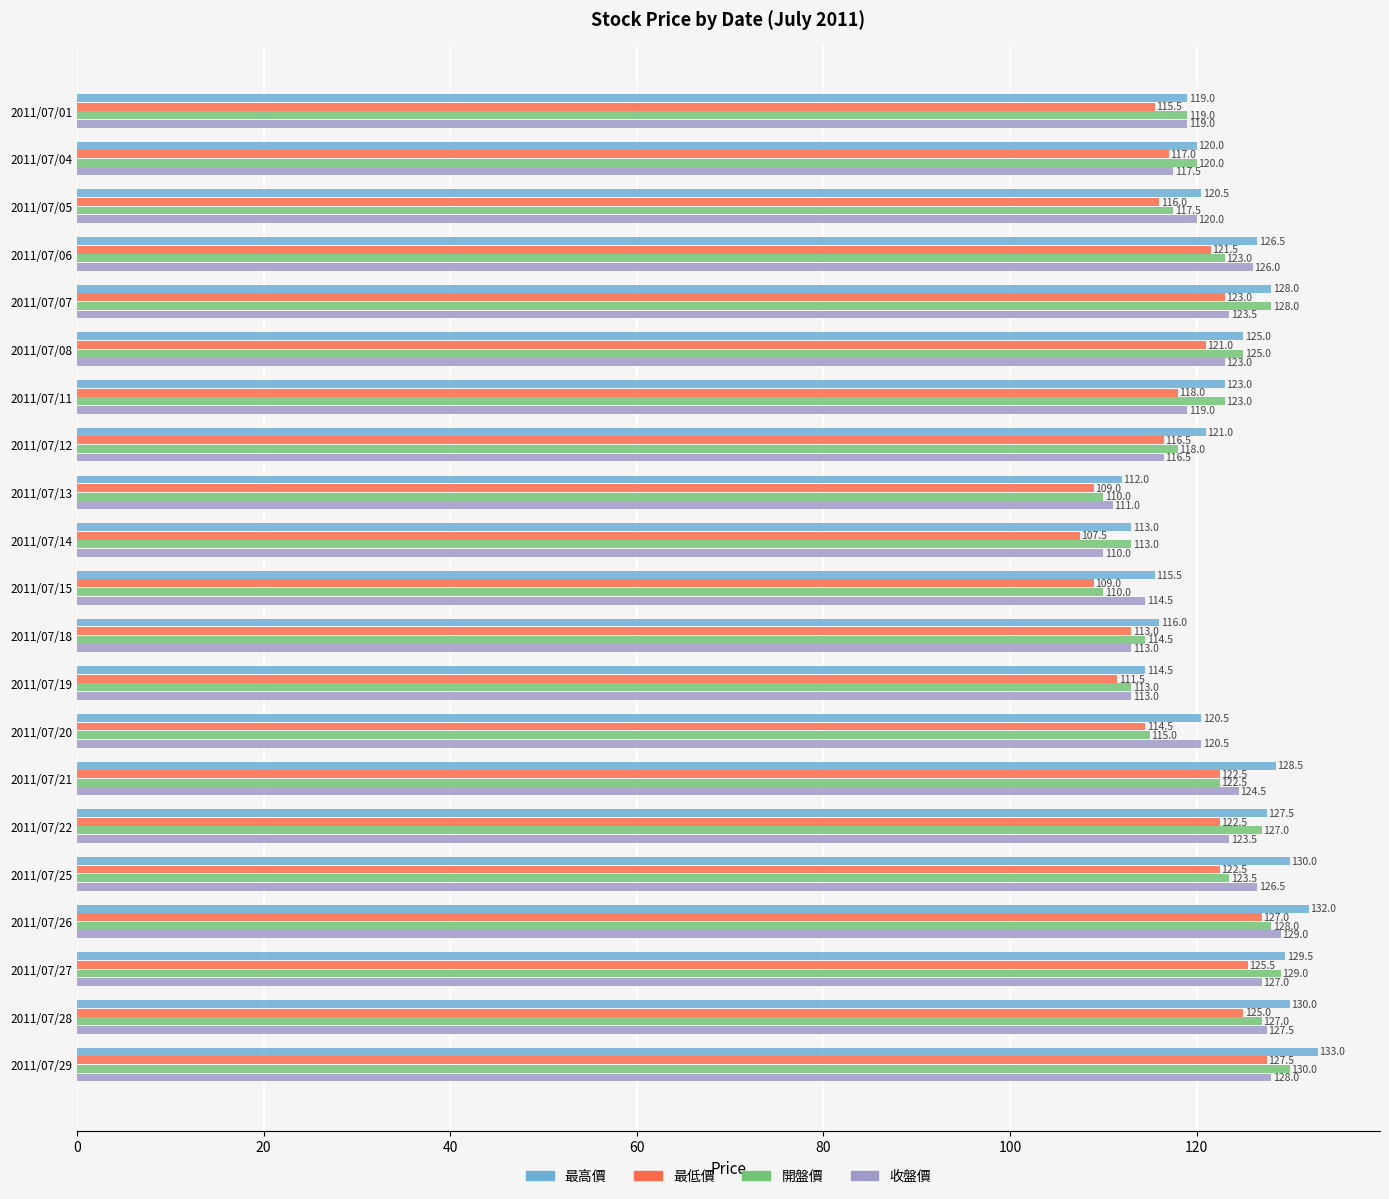

Which series has the largest range (max minus min)?

最高價